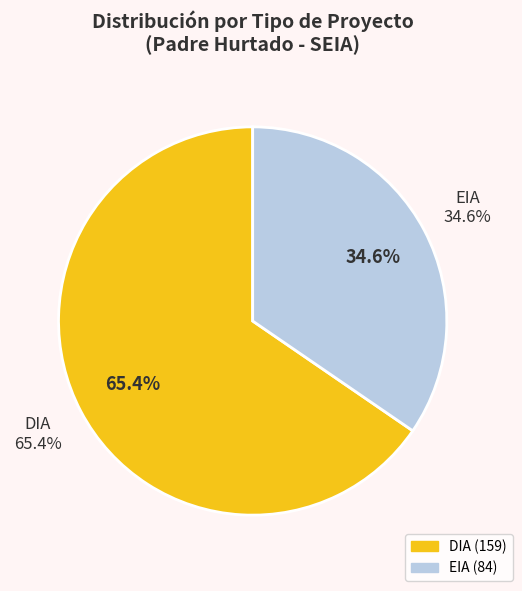

What is the largest slice in the pie chart?

DIA